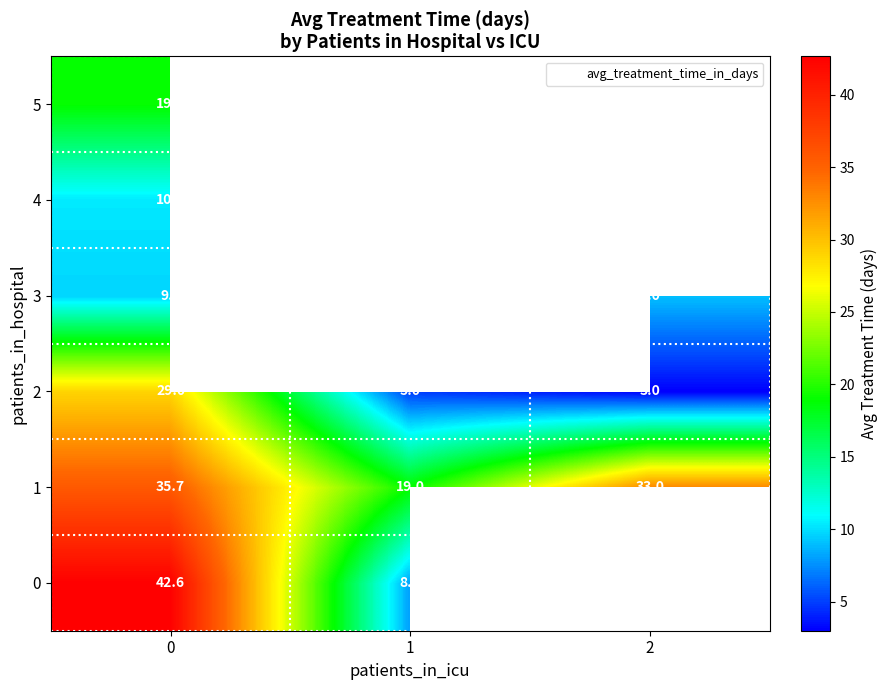

What is the lowest value of the 1 series?

19.0